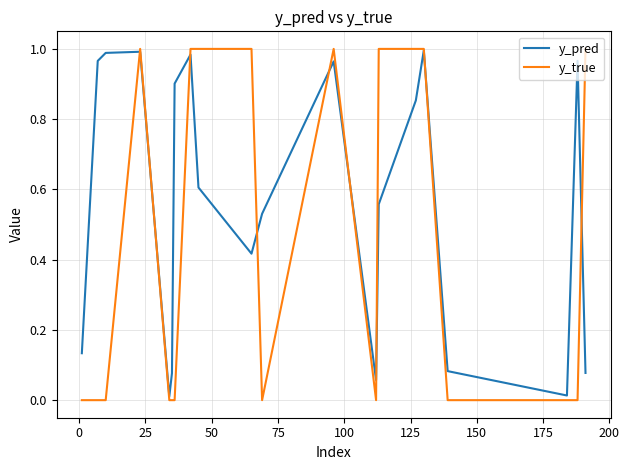

How many series are shown in this chart?

2